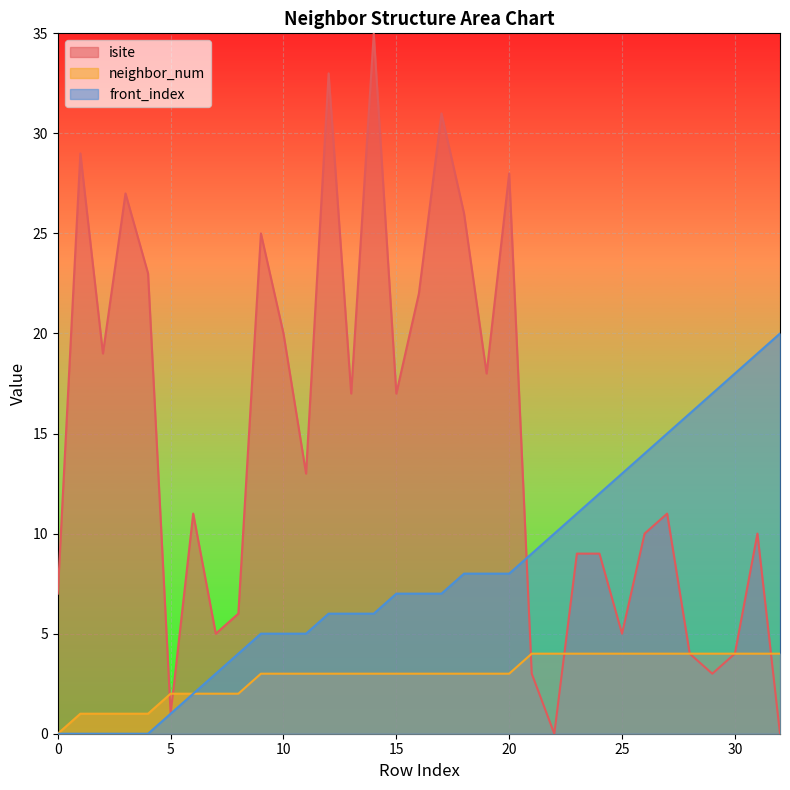

How many values in neighbor_num are above zero?

32